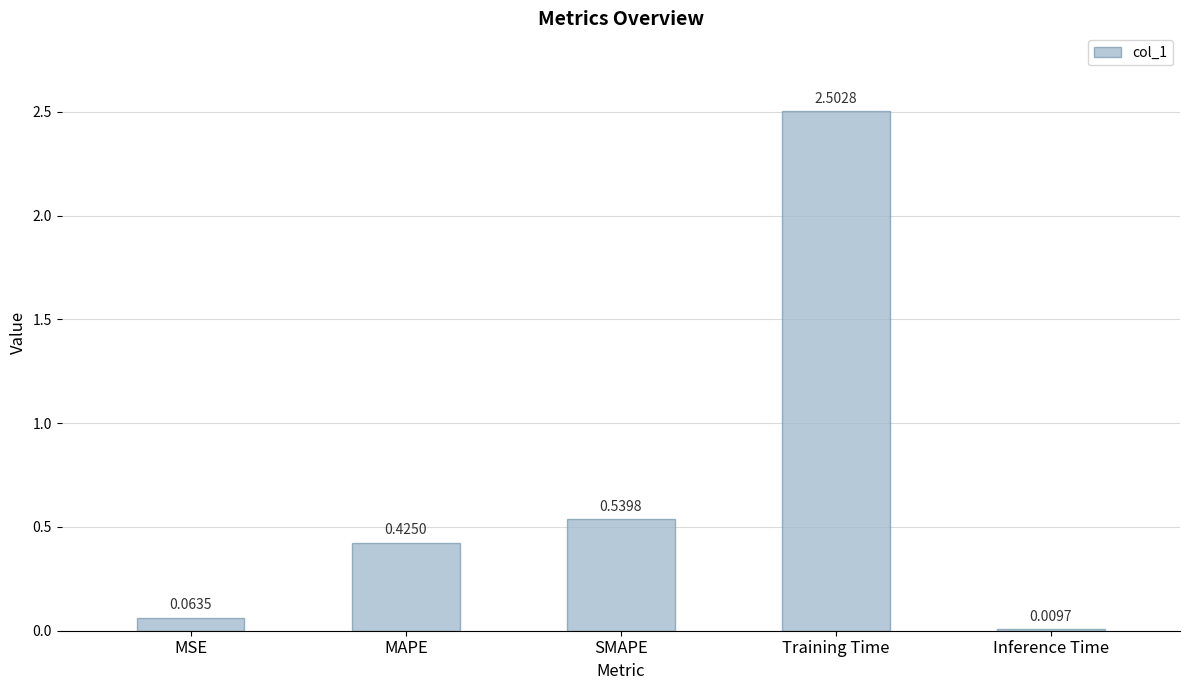

What is the average value?

0.7